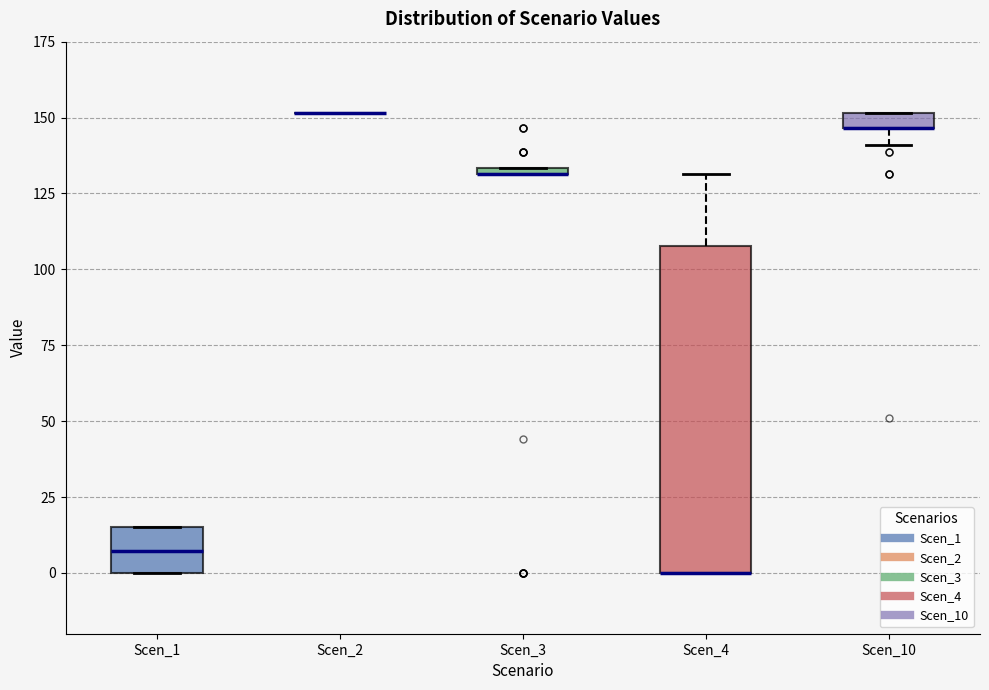

Which box is the tallest, from its lower edge to its upper edge?

Scen_4